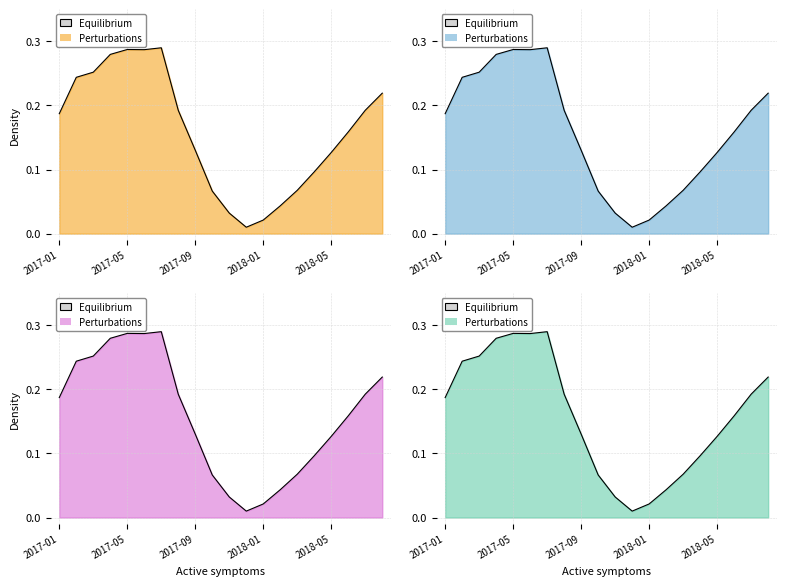

What is the sum of all values?

3.2